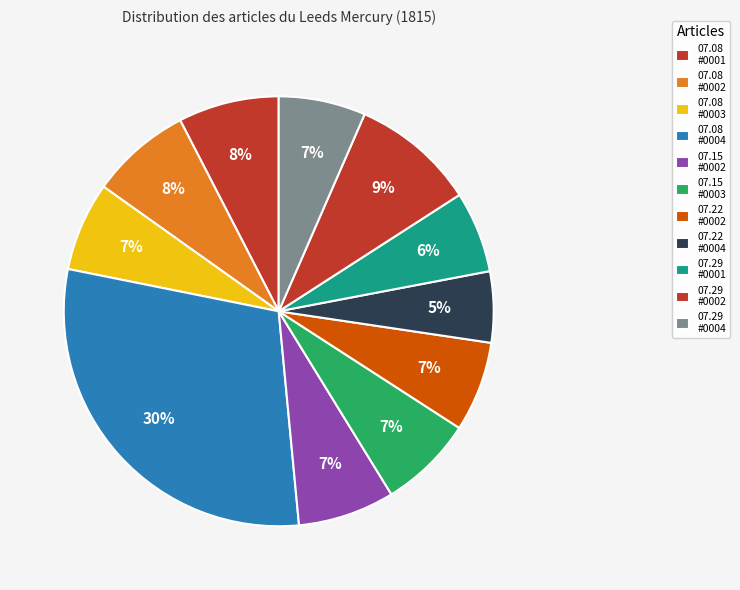

How many slices are in this pie chart?

11